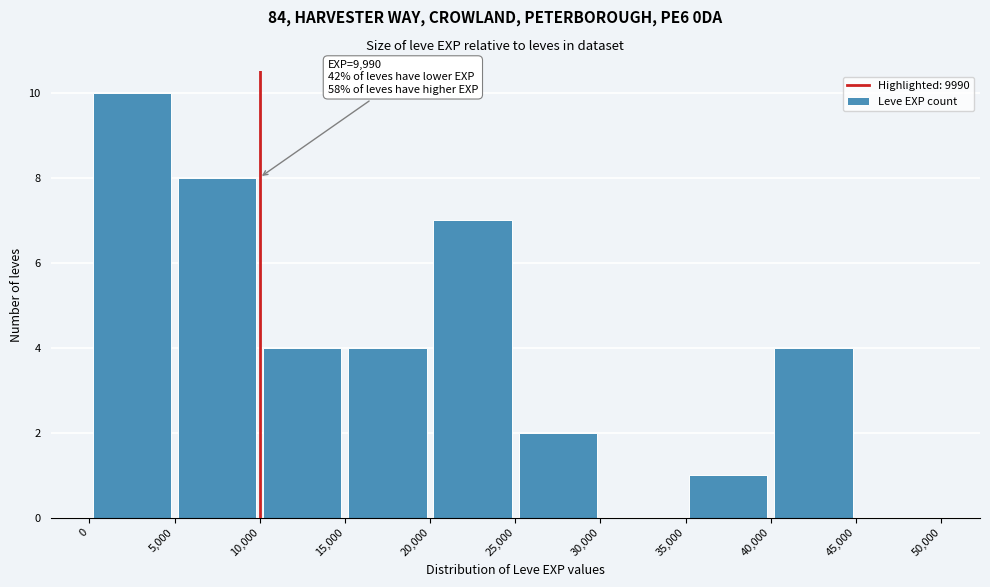

Over which range of the x-axis is the bar tallest?

0 to 5,000